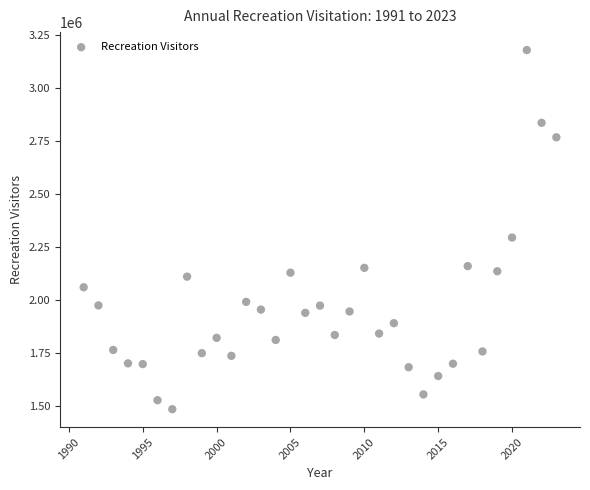

What is the range of X values (max minus min)?

32